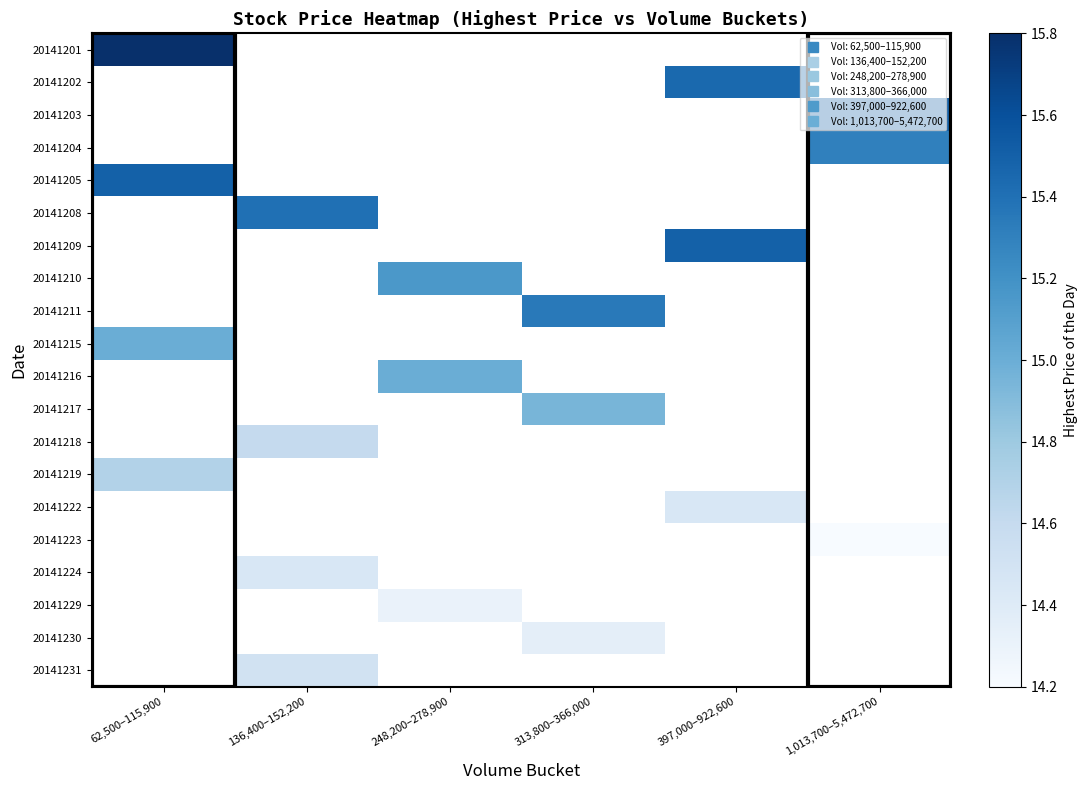

Count the number of data series in this chart.

20